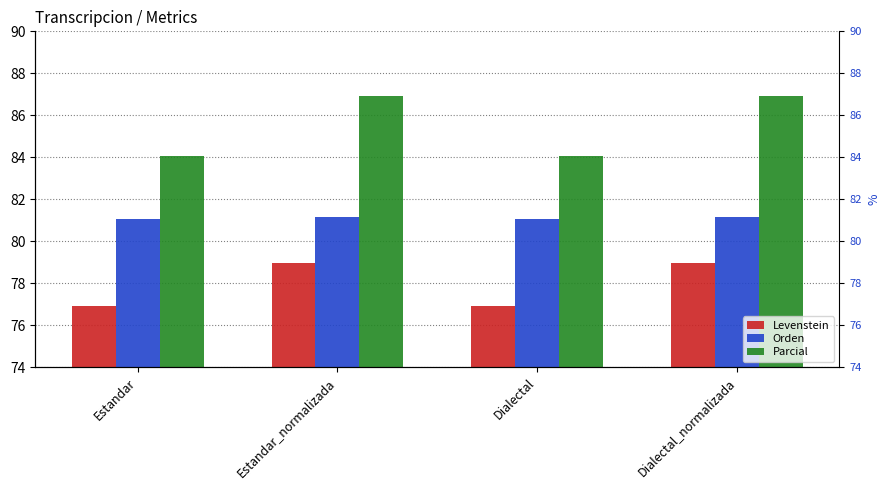

Which series changed the most between Estandar and Dialectal?

Levenstein